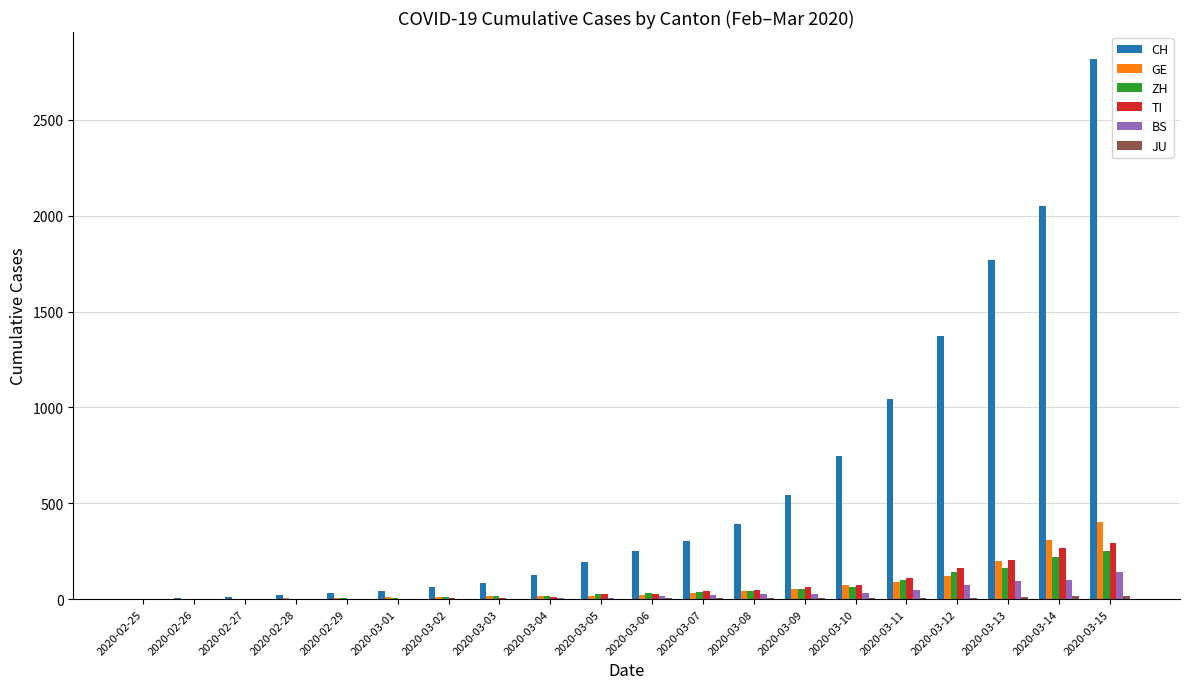

At which label does GE reach its peak?

2020-03-15